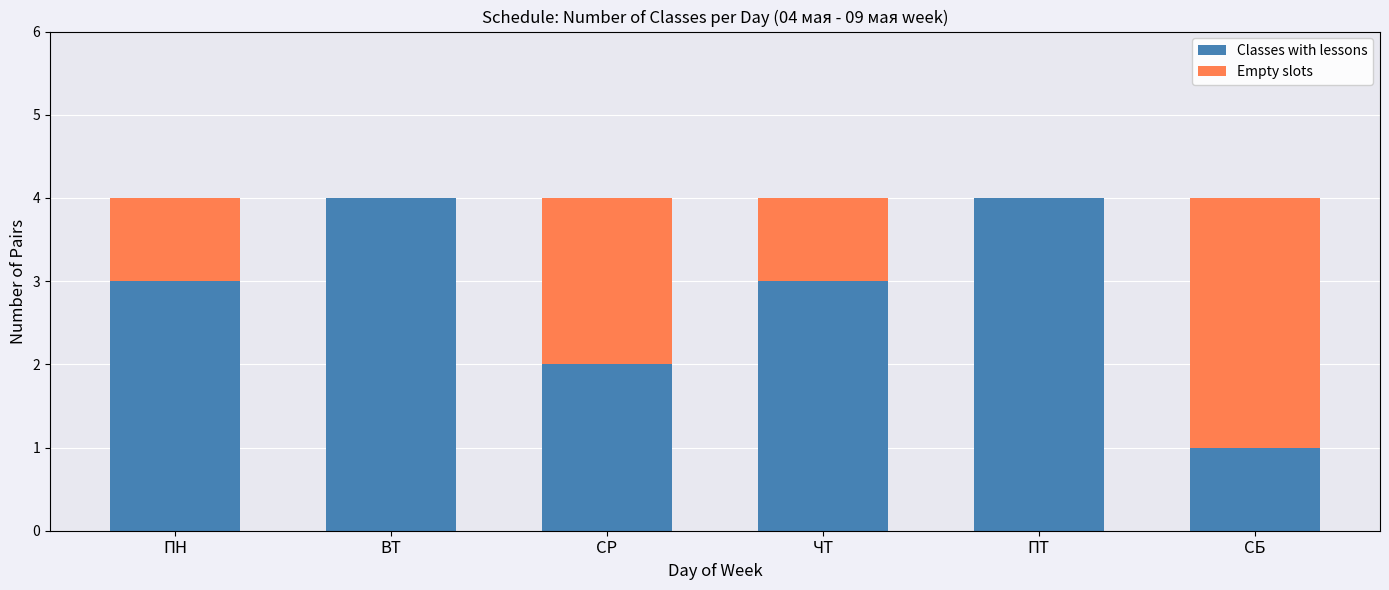

True or false: Classes with lessons has a value of 1 at ПТ.

False